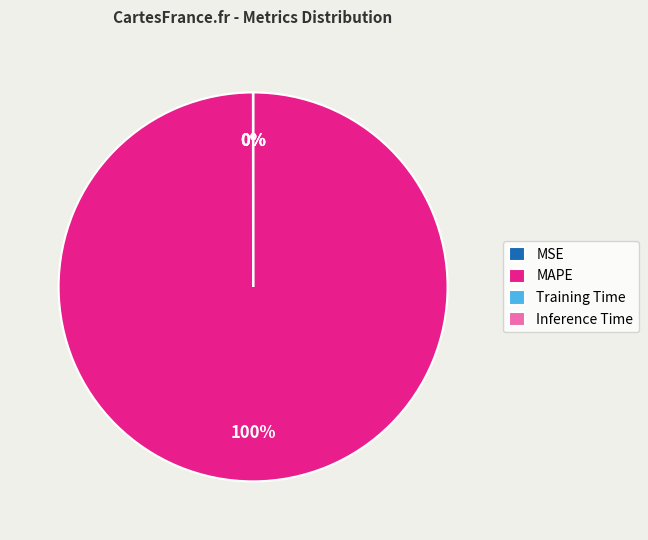

To the nearest percent, what percentage of the pie is MAPE?

100%